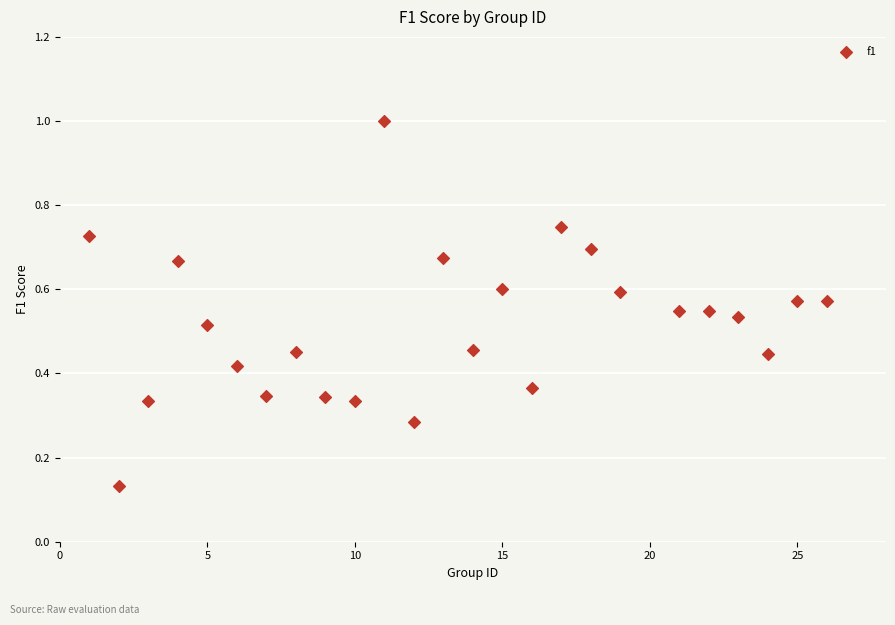

What is the range of X values (max minus min)?

25.0